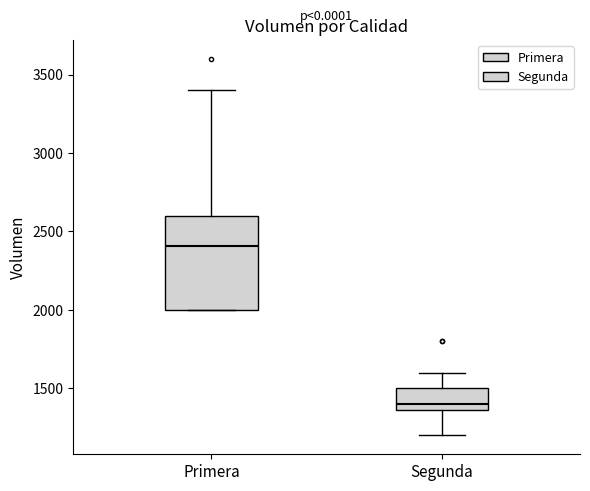

Reading left to right, read every box against the y-axis: the position of its median line, the range the box covers, and the ends of its whiskers. The values are not printed on the chart, so give them approximately, as read against the axis.

Primera: median 2400, box 2000 to 2600, whiskers 2000 to 3400
Segunda: median 1400, box 1350 to 1500, whiskers 1200 to 1600